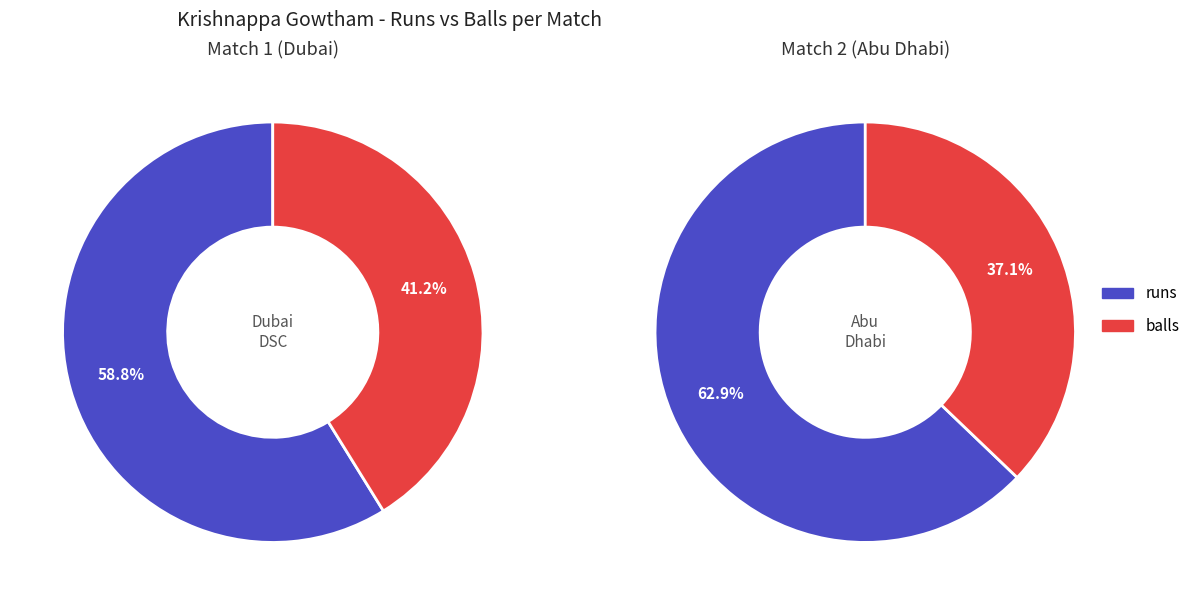

The runs slice represents 59% of the pie. True or false?

True